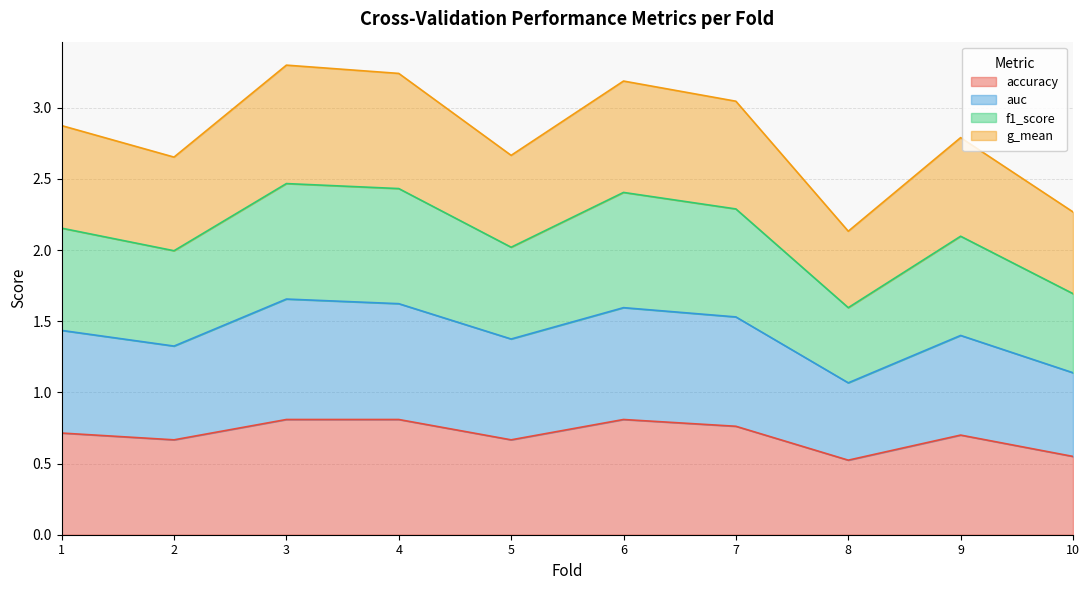

The value of accuracy at 10 is 0.9. True or false?

False